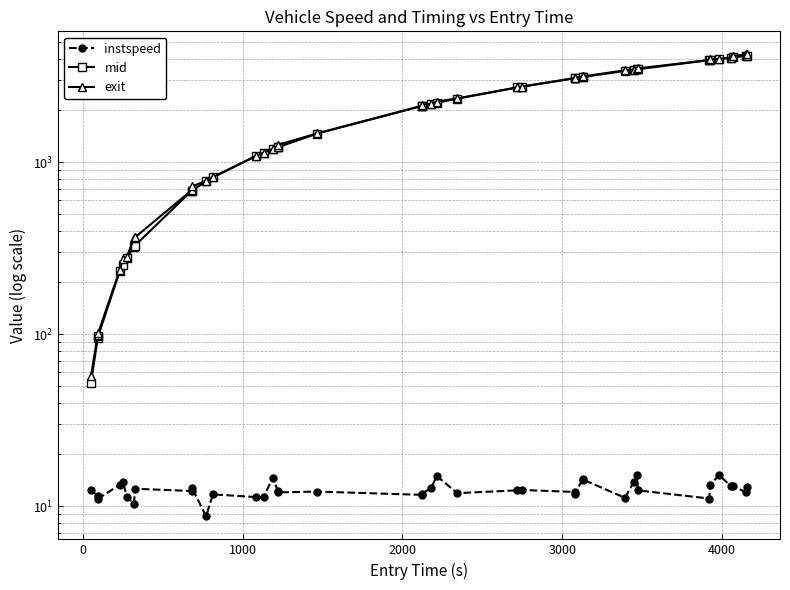

The instspeed series shows 9.0 at 3000. True or false?

False